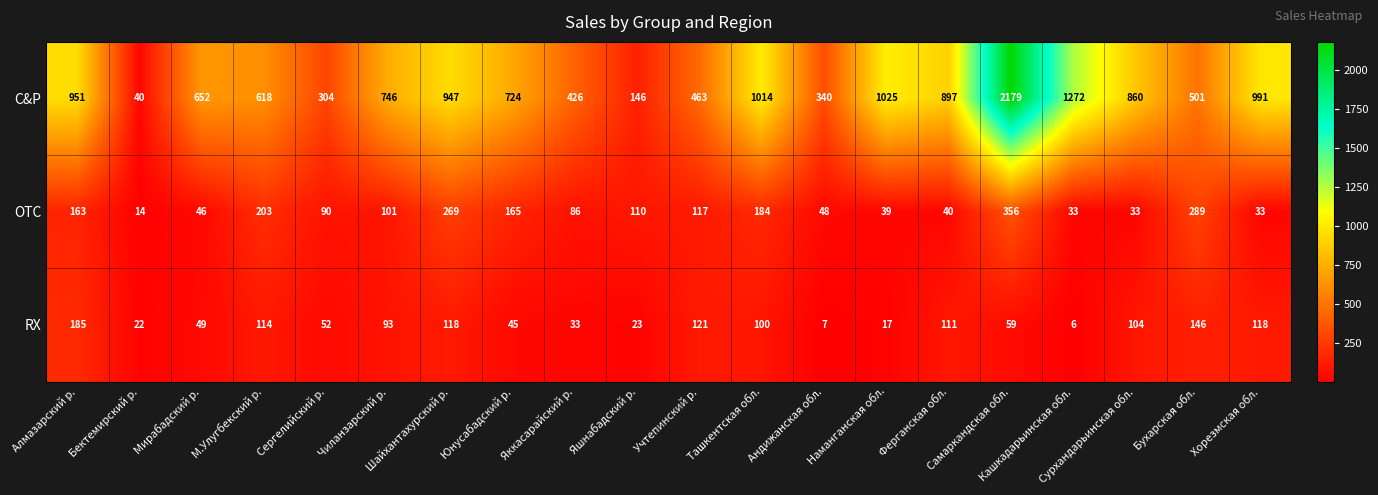

What is the average value of the C&P series?

755